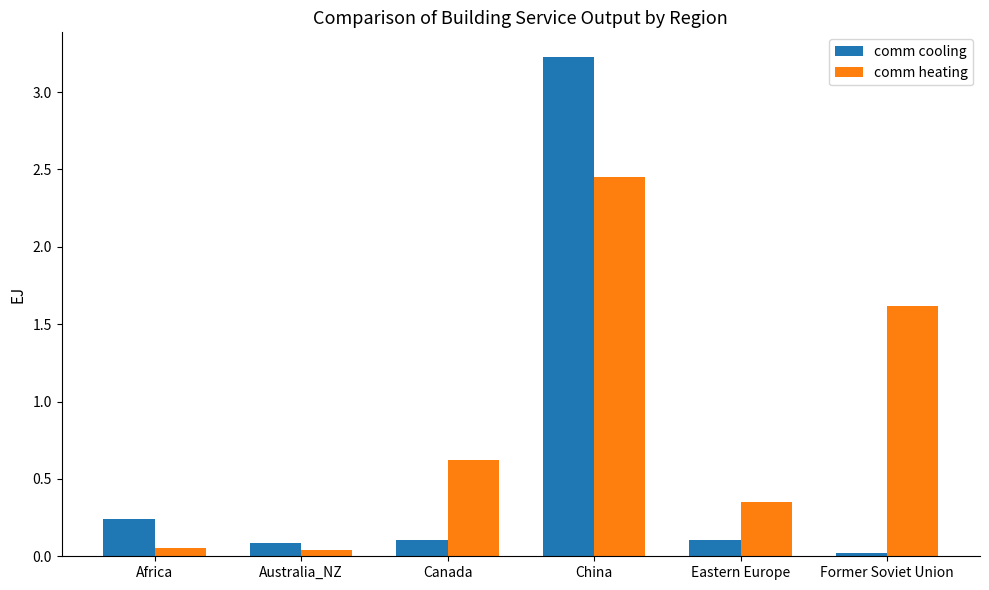

Is the value of comm cooling at Canada greater than the value of comm heating at China?

No